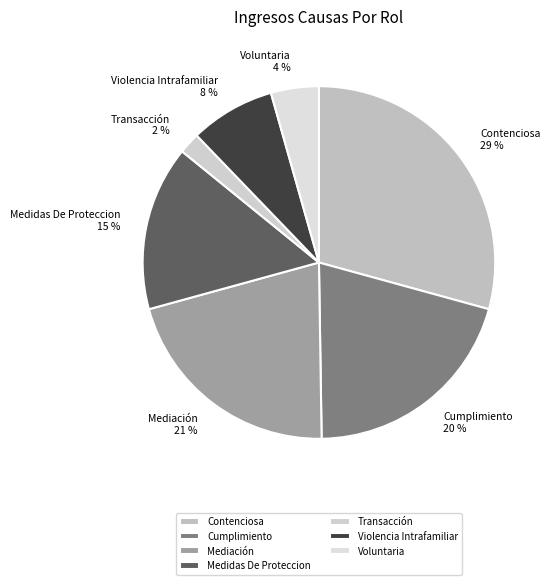

To the nearest percent, what is the combined percentage of Medidas De Proteccion and Violencia Intrafamiliar?

23%